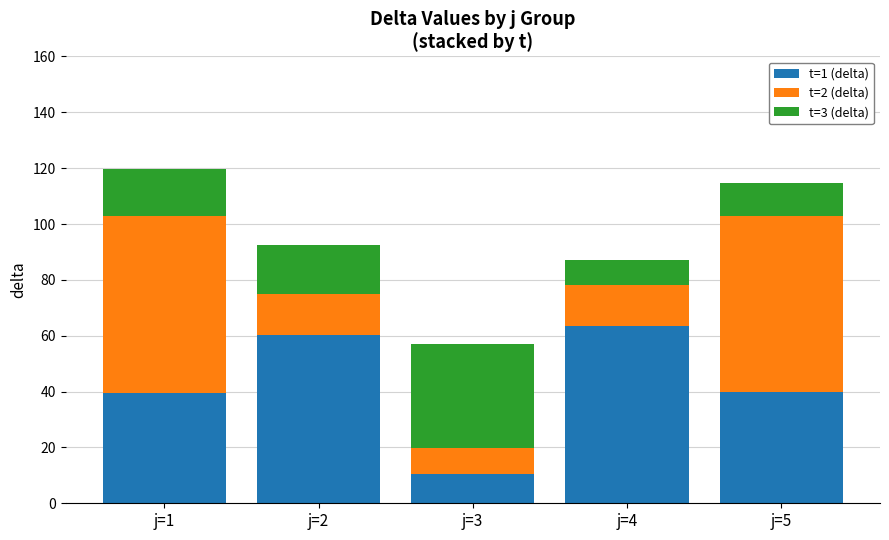

How many distinct data groups are displayed?

3